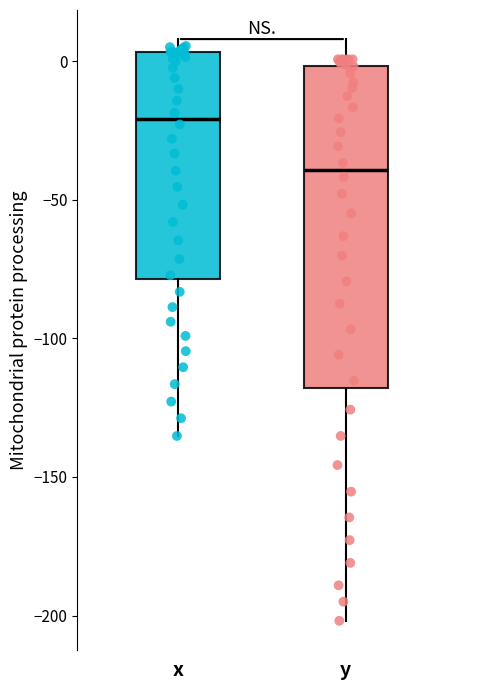

Where does the lower whisker of the box for x end on the y-axis? The values are not printed on the chart, so give them approximately, as read against the axis.

-135